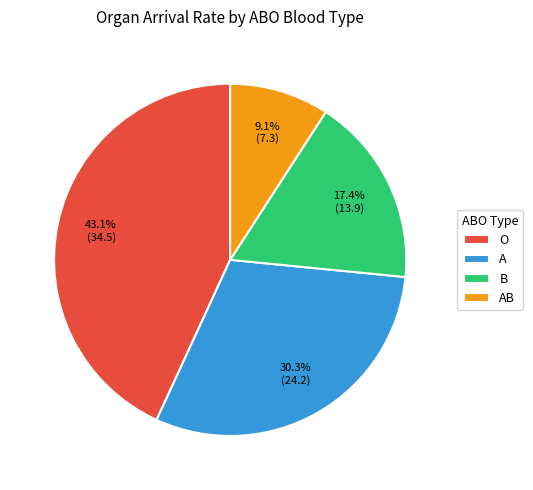

True or false: AB accounts for 9% of the total.

True